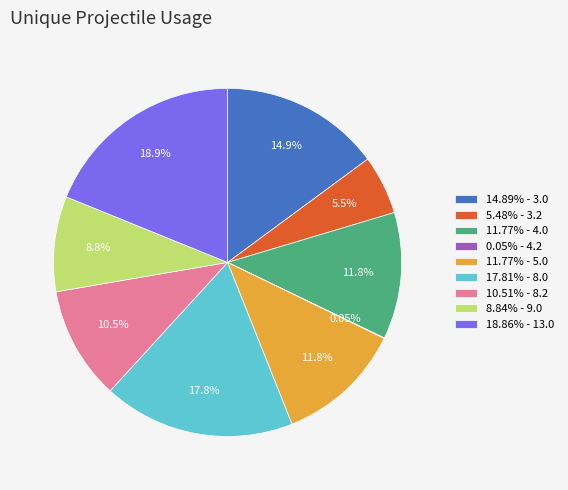

Combined, do 11.77% - 5.0 and 18.86% - 13.0 account for over 50%?

No